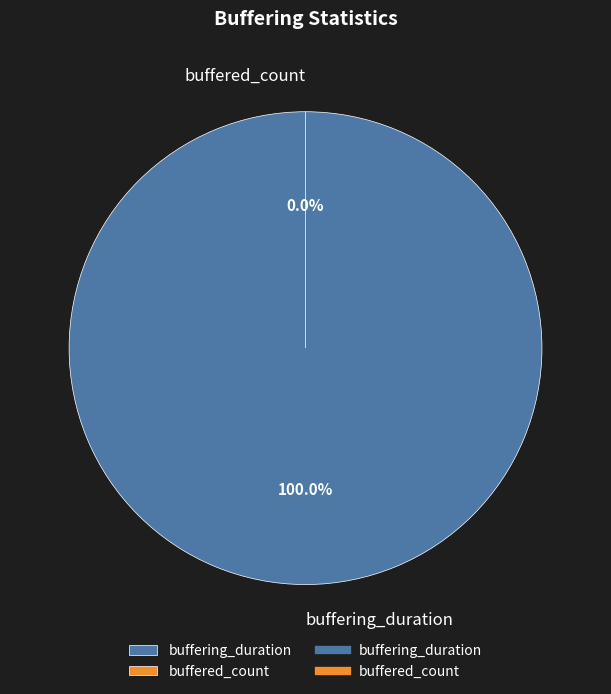

Rank the categories by value from lowest to highest.

buffered_count, buffering_duration